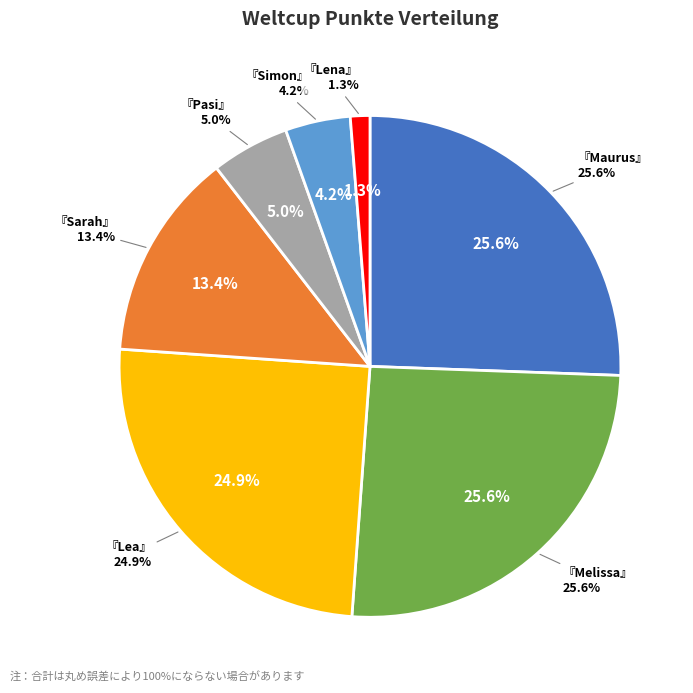

What is the total percentage of Lena and Maurus?

26.8%